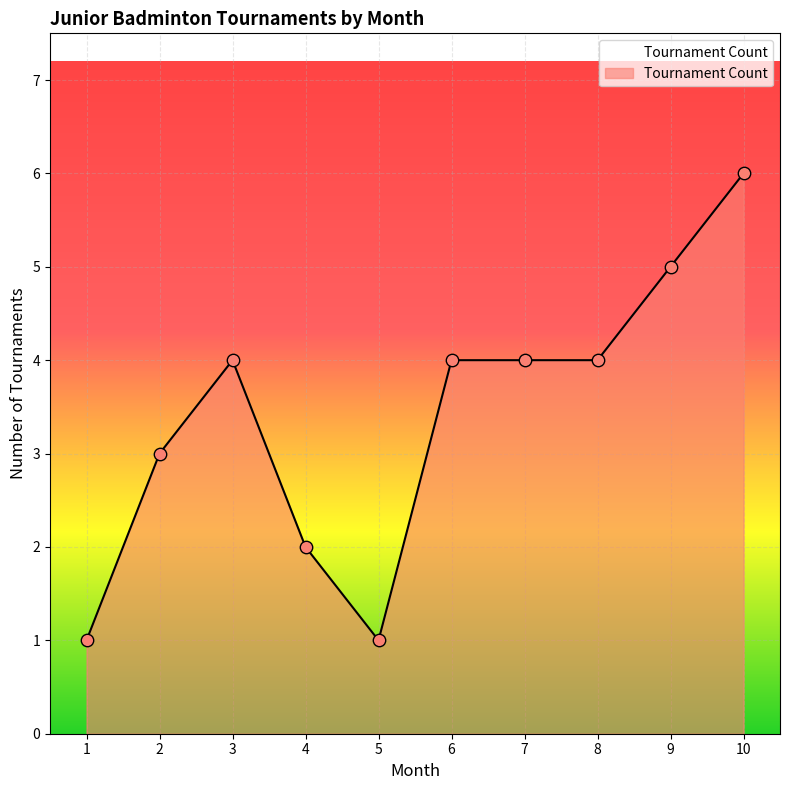

What is the change in value from 5 to 8?

+3